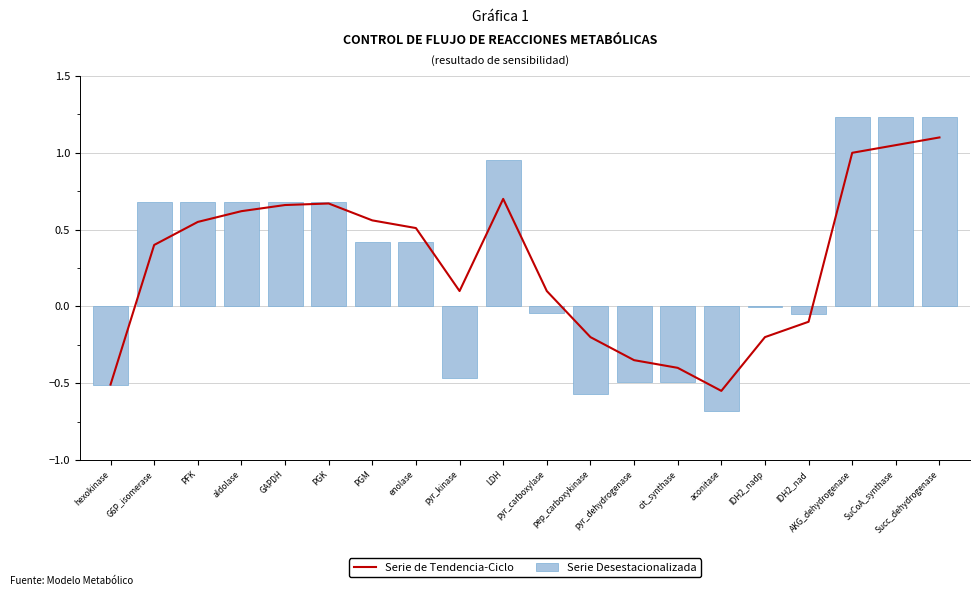

The Serie de Tendencia-Ciclo series shows -0.2 at pyr_dehydrogenase. True or false?

False